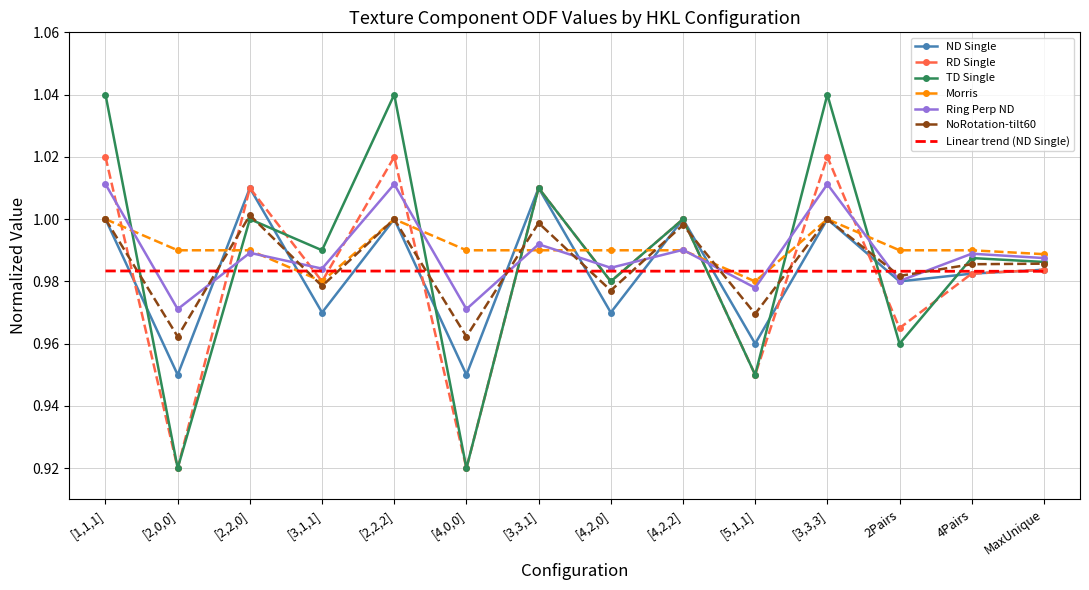

Is it true that TD Single equals 1.0 at [4,2,2]?

True